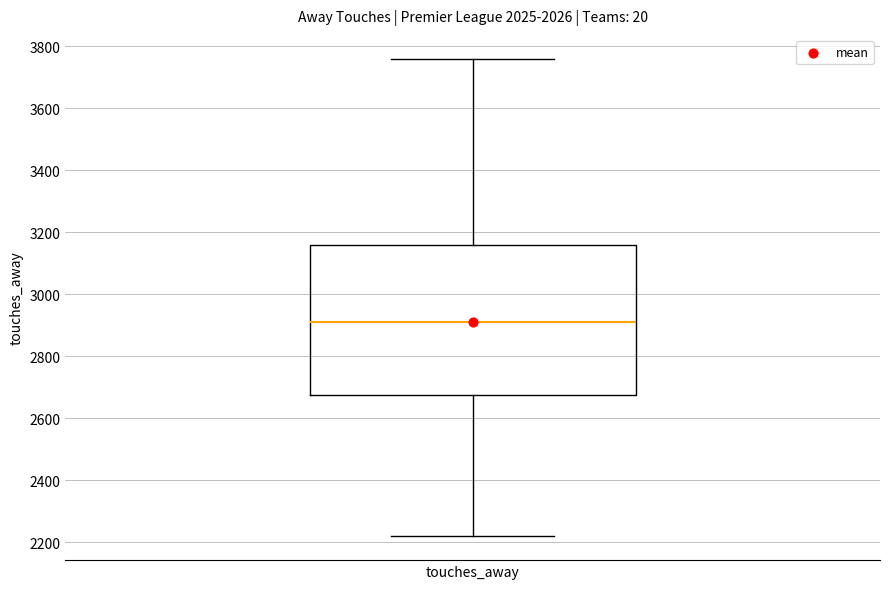

Where is the upper edge of the box for touches_away on the y-axis? The values are not printed on the chart, so give them approximately, as read against the axis.

3160